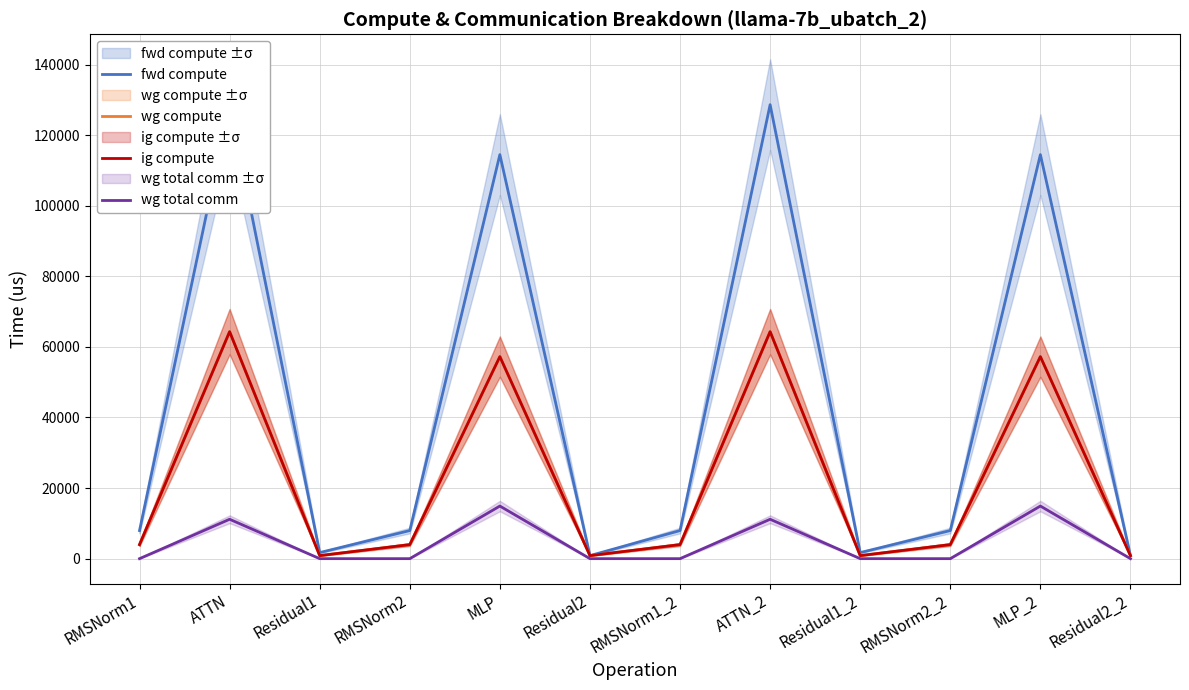

Reading right to left, transcribe all the data shown in this chart.

fwd compute: Residual2_2=860.2	MLP_2=114481.6	RMSNorm2_2=7959.3	Residual1_2=1720.3	ATTN_2=128634.0	RMSNorm1_2=7959.3	Residual2=860.2	MLP=114481.6	RMSNorm2=7959.3	Residual1=1720.3	ATTN=128634.0	RMSNorm1=7959.3
wg compute: Residual2_2=860.2	MLP_2=57240.8	RMSNorm2_2=3979.7	Residual1_2=860.2	ATTN_2=64317.0	RMSNorm1_2=3979.7	Residual2=860.2	MLP=57240.8	RMSNorm2=3979.7	Residual1=860.2	ATTN=64317.0	RMSNorm1=3979.7
ig compute: Residual2_2=860.2	MLP_2=57240.8	RMSNorm2_2=3979.7	Residual1_2=860.2	ATTN_2=64317.0	RMSNorm1_2=3979.7	Residual2=860.2	MLP=57240.8	RMSNorm2=3979.7	Residual1=860.2	ATTN=64317.0	RMSNorm1=3979.7
wg total comm: Residual2_2=0.0	MLP_2=14903.8	RMSNorm2_2=0.0	Residual1_2=0.0	ATTN_2=11160.8	RMSNorm1_2=0.0	Residual2=0.0	MLP=14903.8	RMSNorm2=0.0	Residual1=0.0	ATTN=11160.8	RMSNorm1=0.0